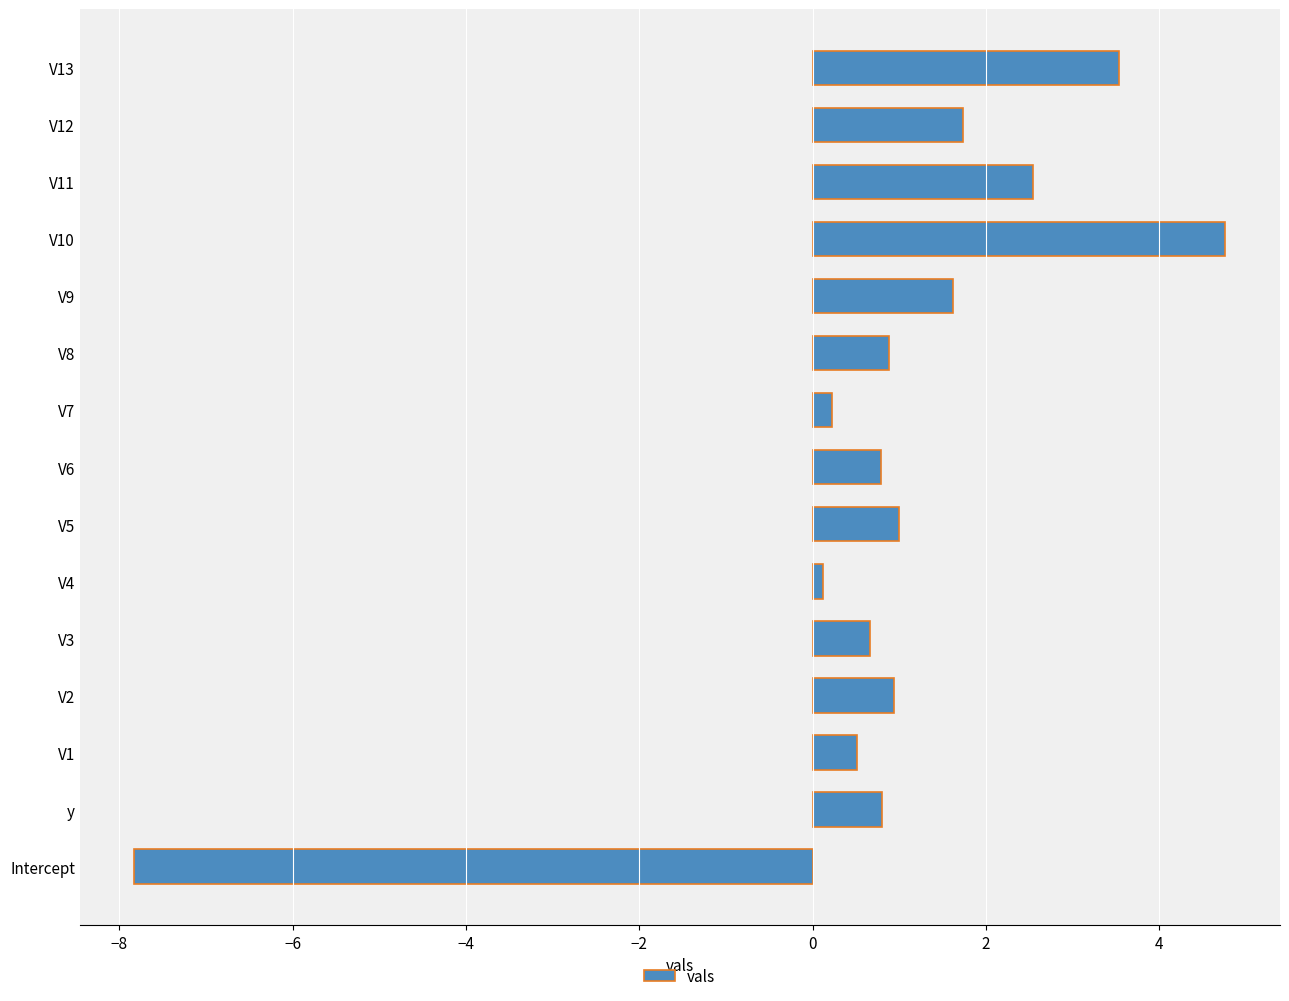

The value at V12 is 1.7. True or false?

True